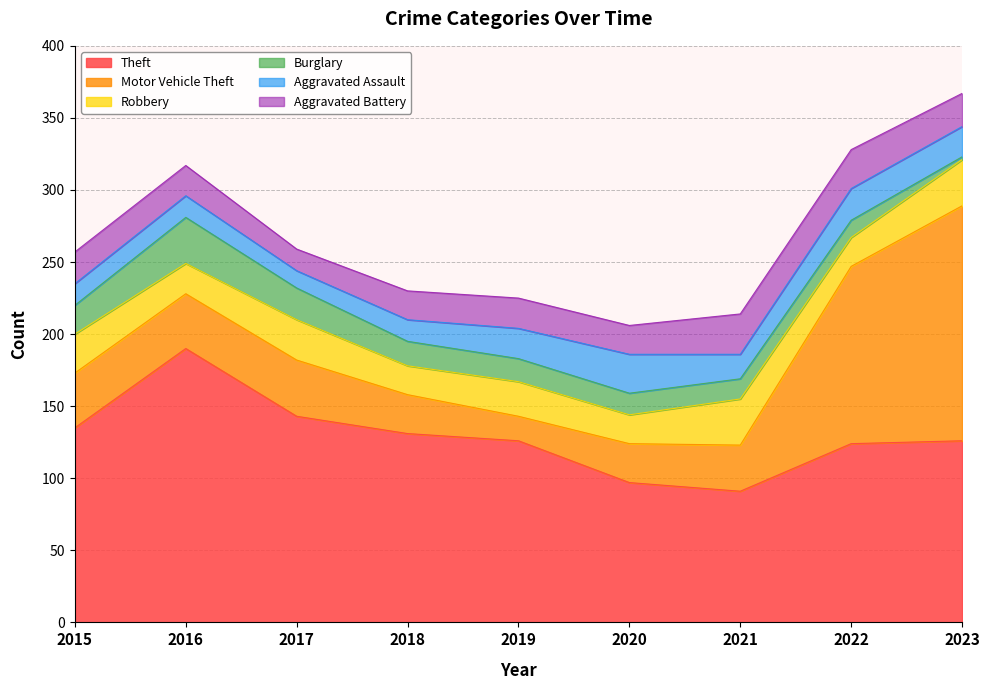

Reading left to right, transcribe all the data shown in this chart.

Theft: 2015=135	2016=190	2017=143	2018=131	2019=126	2020=97	2021=91	2022=124	2023=126
Motor Vehicle Theft: 2015=38	2016=38	2017=39	2018=27	2019=17	2020=27	2021=32	2022=123	2023=163
Robbery: 2015=27	2016=21	2017=28	2018=20	2019=24	2020=20	2021=32	2022=20	2023=32
Burglary: 2015=20	2016=32	2017=22	2018=17	2019=16	2020=15	2021=14	2022=12	2023=2
Aggravated Assault: 2015=15	2016=15	2017=12	2018=15	2019=21	2020=27	2021=17	2022=22	2023=21
Aggravated Battery: 2015=22	2016=21	2017=15	2018=20	2019=21	2020=20	2021=28	2022=27	2023=23